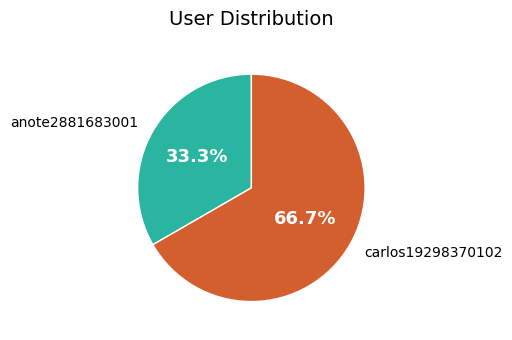

To the nearest percent, what is the difference between the largest and smallest slice percentages?

33%